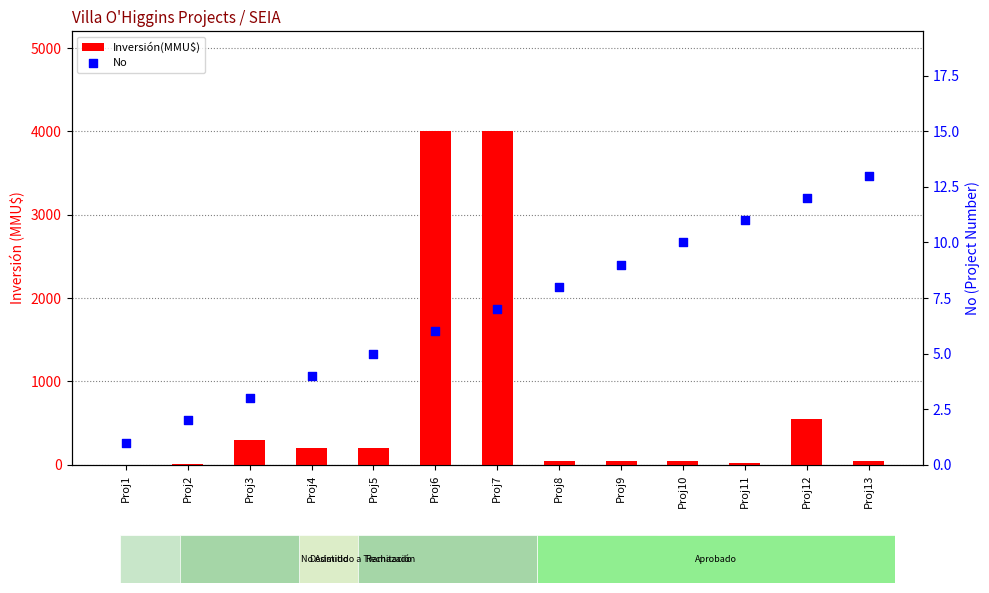

At how many categories does at least one series exceed 2047?

2